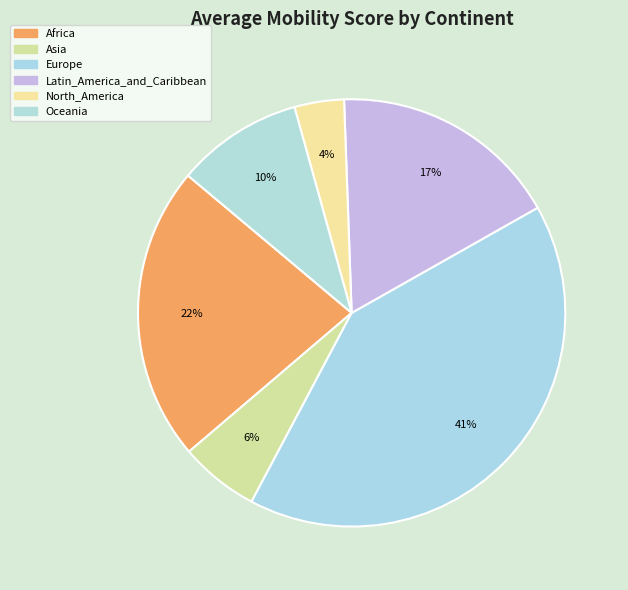

To the nearest percent, what is the difference between the largest and smallest slice percentages?

37%